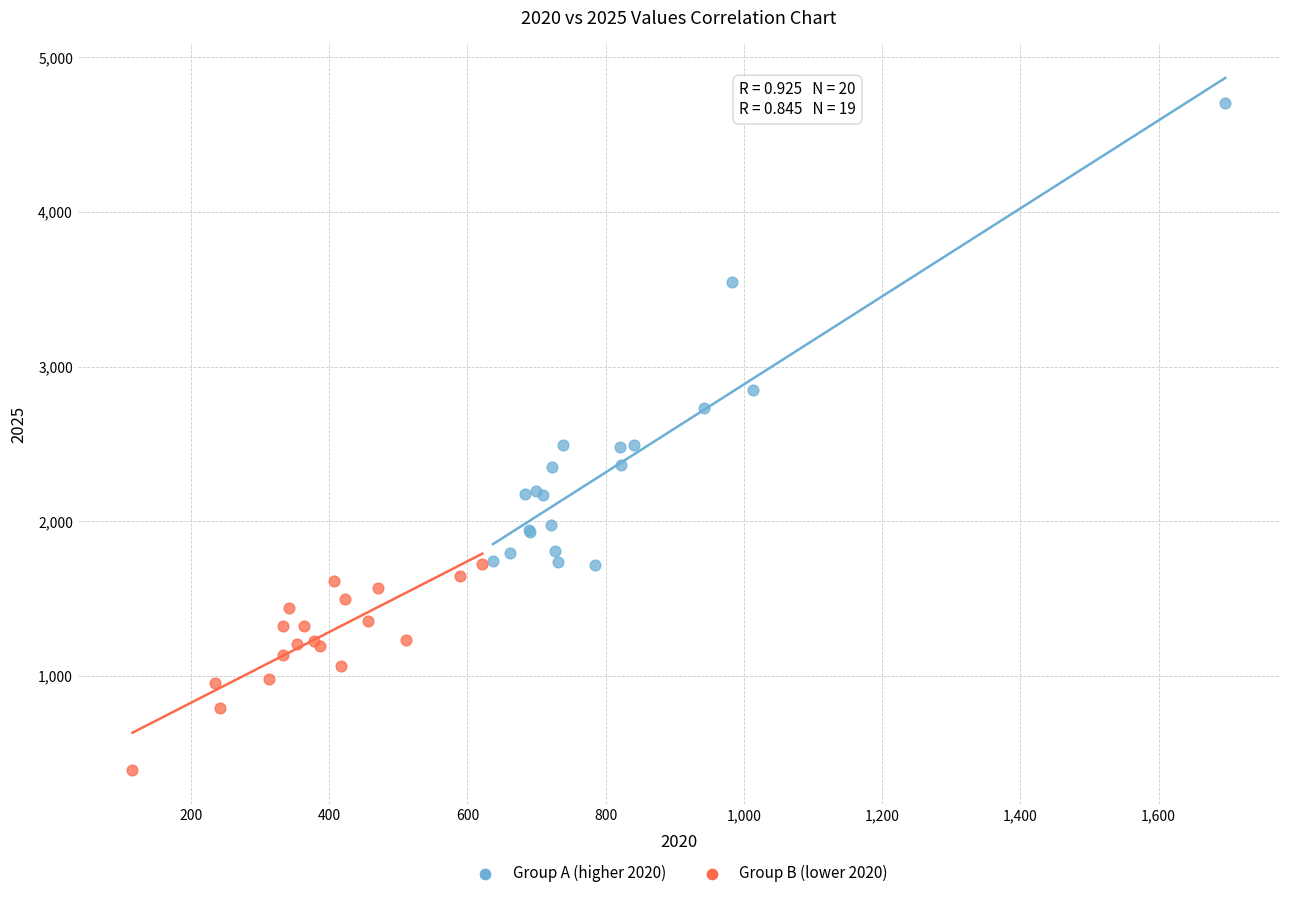

Which series contains the highest Y value?

Group A (higher 2020)